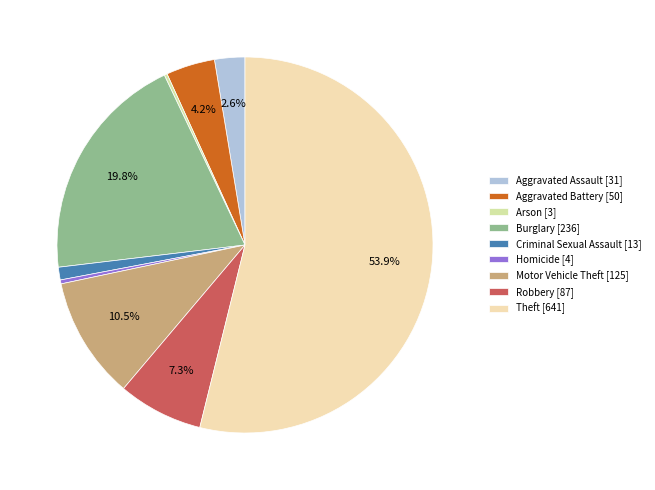

What percentage do Aggravated Assault and Robbery together represent?

9.9%